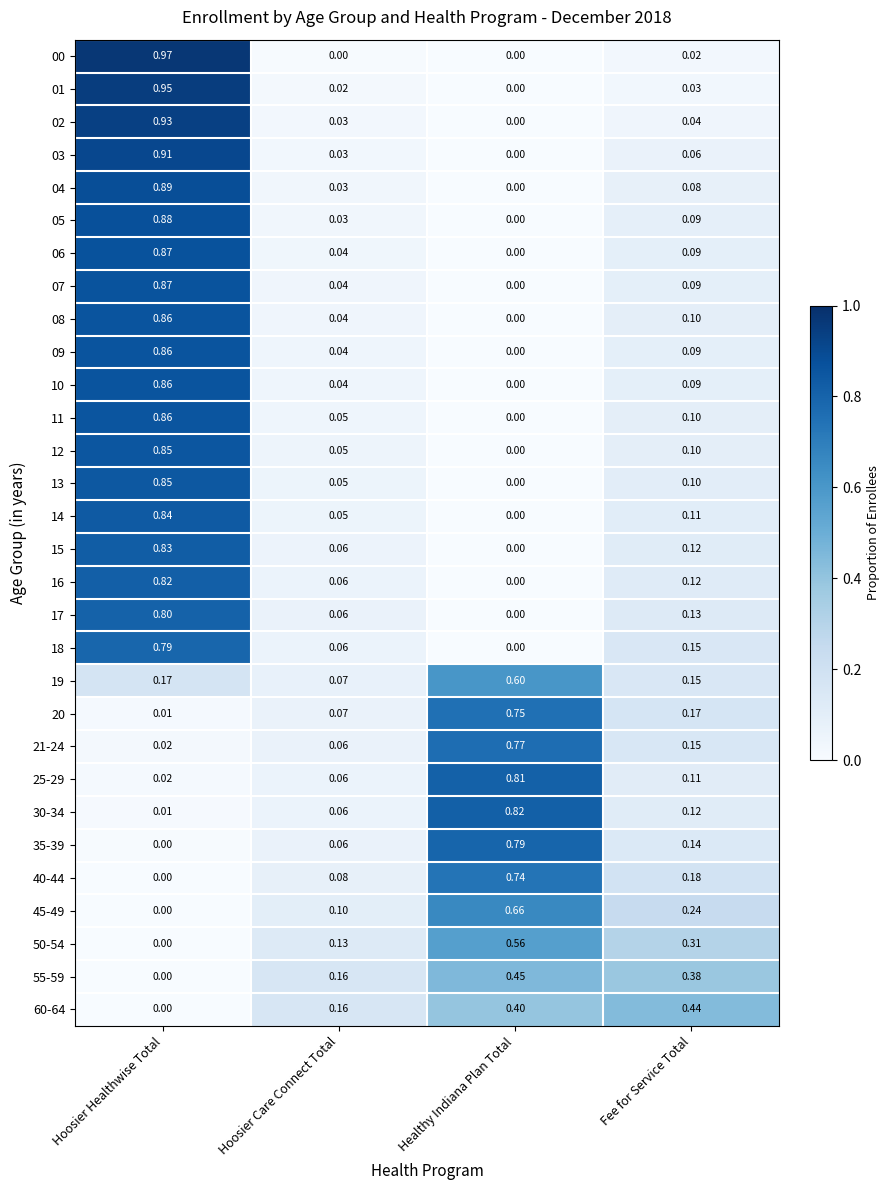

Rank the categories by 15 value from lowest to highest.

Healthy Indiana Plan Total, Hoosier Care Connect Total, Fee for Service Total, Hoosier Healthwise Total